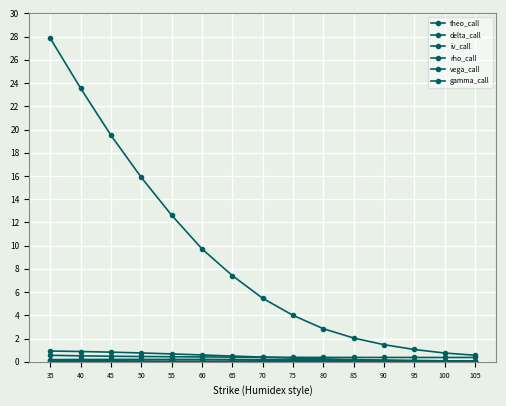

List the series in order of their peak value, highest first.

theo_call, delta_call, iv_call, rho_call, vega_call, gamma_call